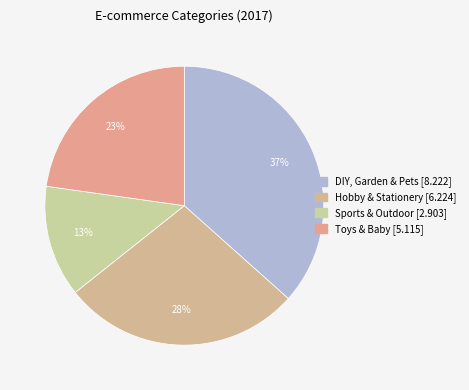

How much of the chart is everything except Sports & Outdoor?

87.1%